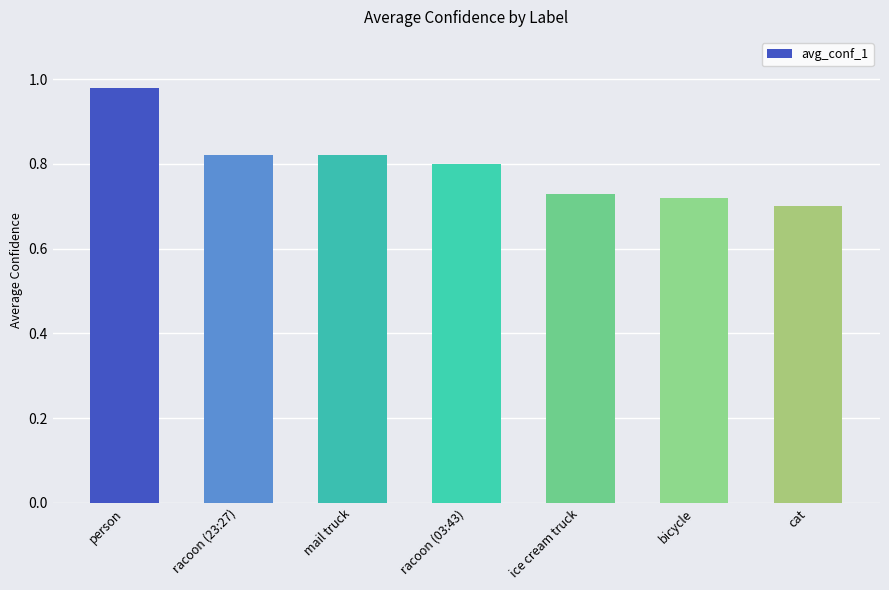

Are the bars horizontal?

No